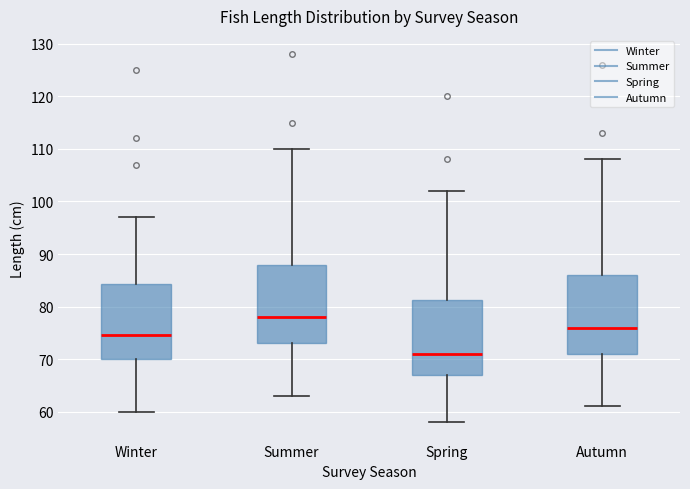

Where does the upper whisker of the box for Winter end on the y-axis? The values are not printed on the chart, so give them approximately, as read against the axis.

97